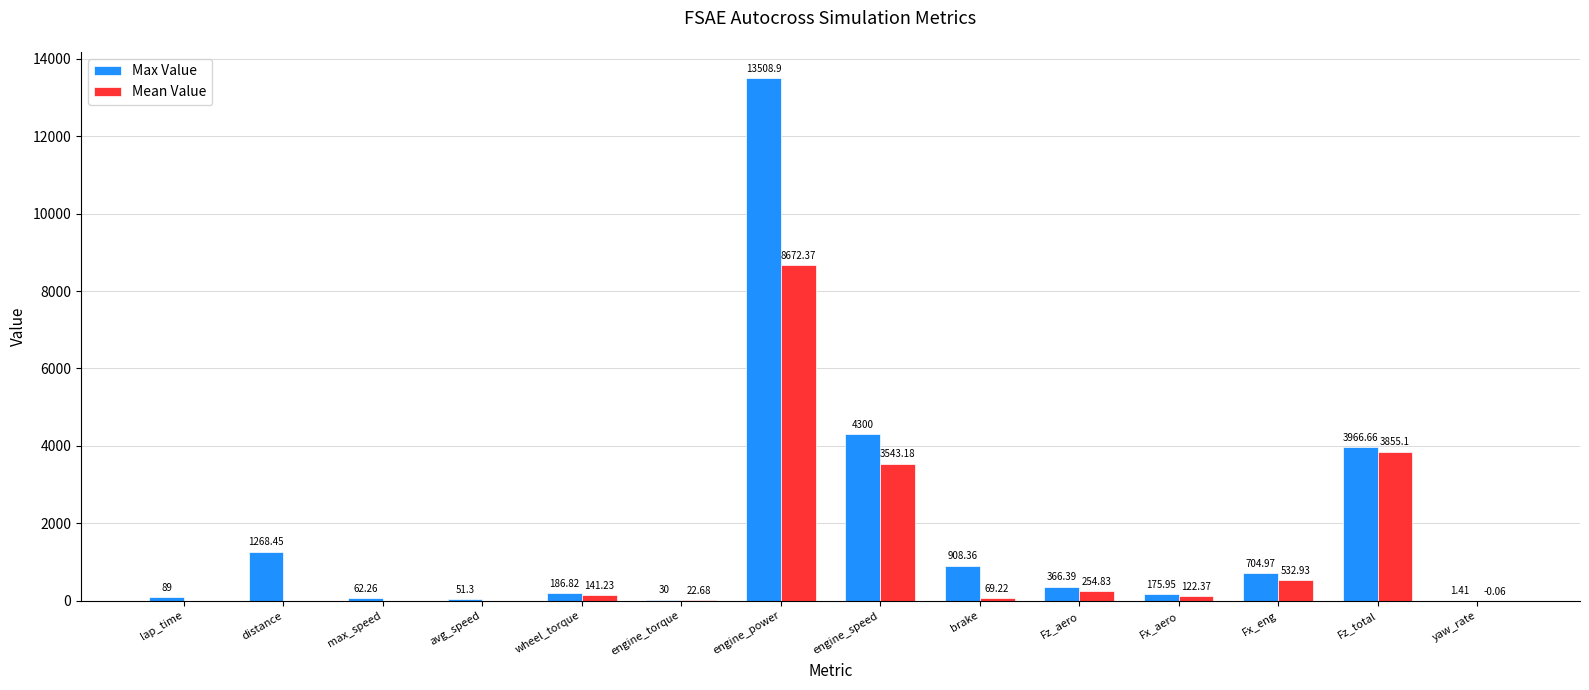

Which series changed the most between avg_speed and engine_speed?

Max Value